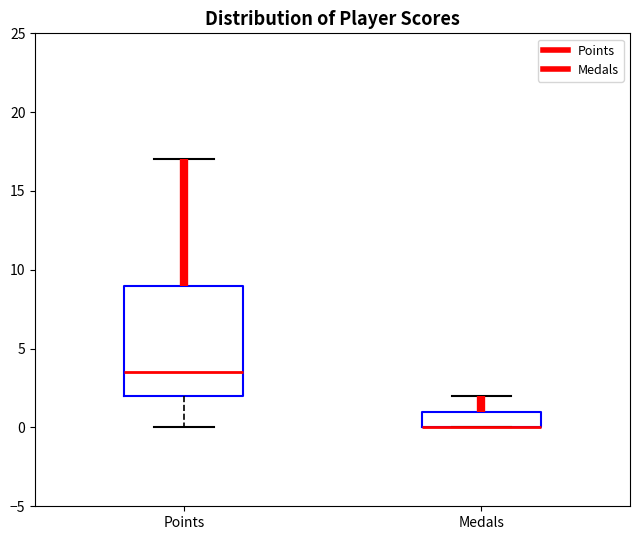

Reading left to right, read every box against the y-axis: the position of its median line, the range the box covers, and the ends of its whiskers. The values are not printed on the chart, so give them approximately, as read against the axis.

Points: median 3.5, box 2.0 to 9.0, whiskers 0.0 to 17.0
Medals: median 0.0 (drawn on the box's lower edge), box 0.0 to 1.0, whiskers 0.0 to 2.0